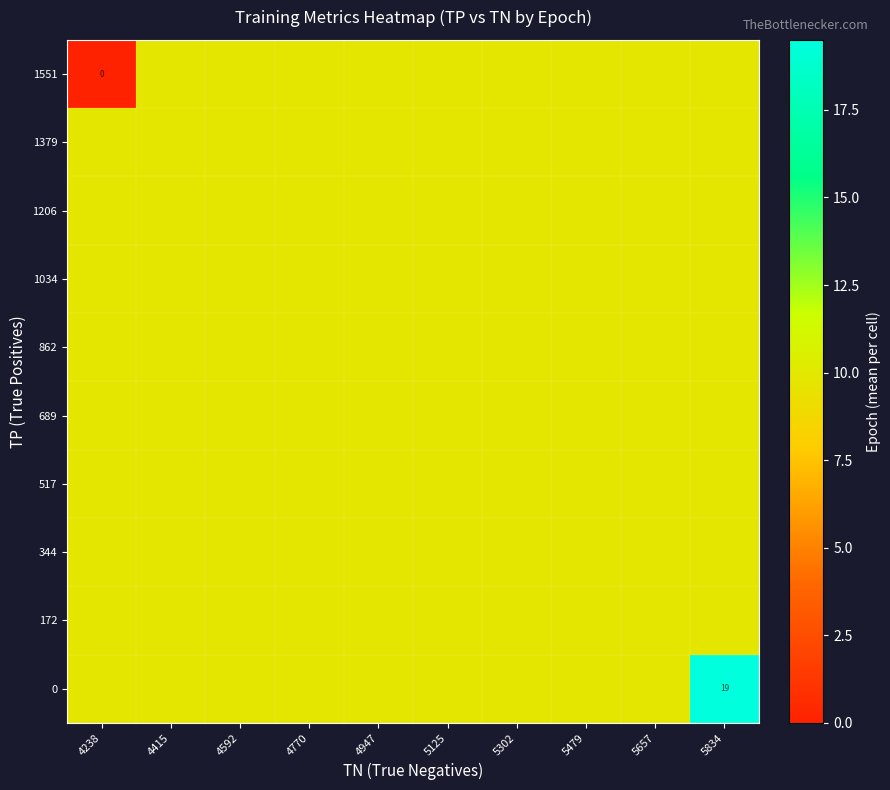

Is it true that 1551 equals 9.8 at 4592?

True